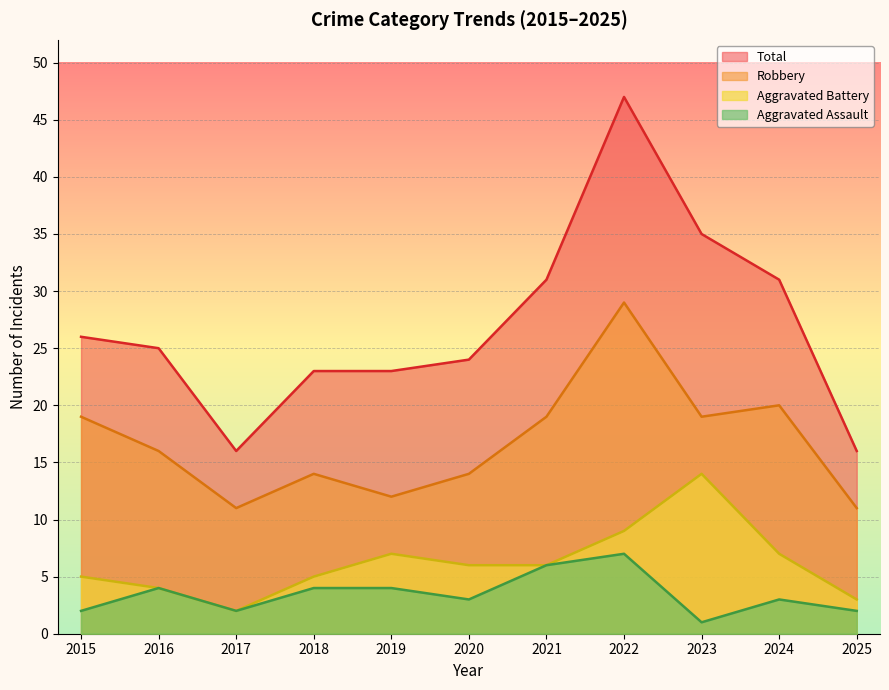

How many interior local valleys does the Total series have?

1